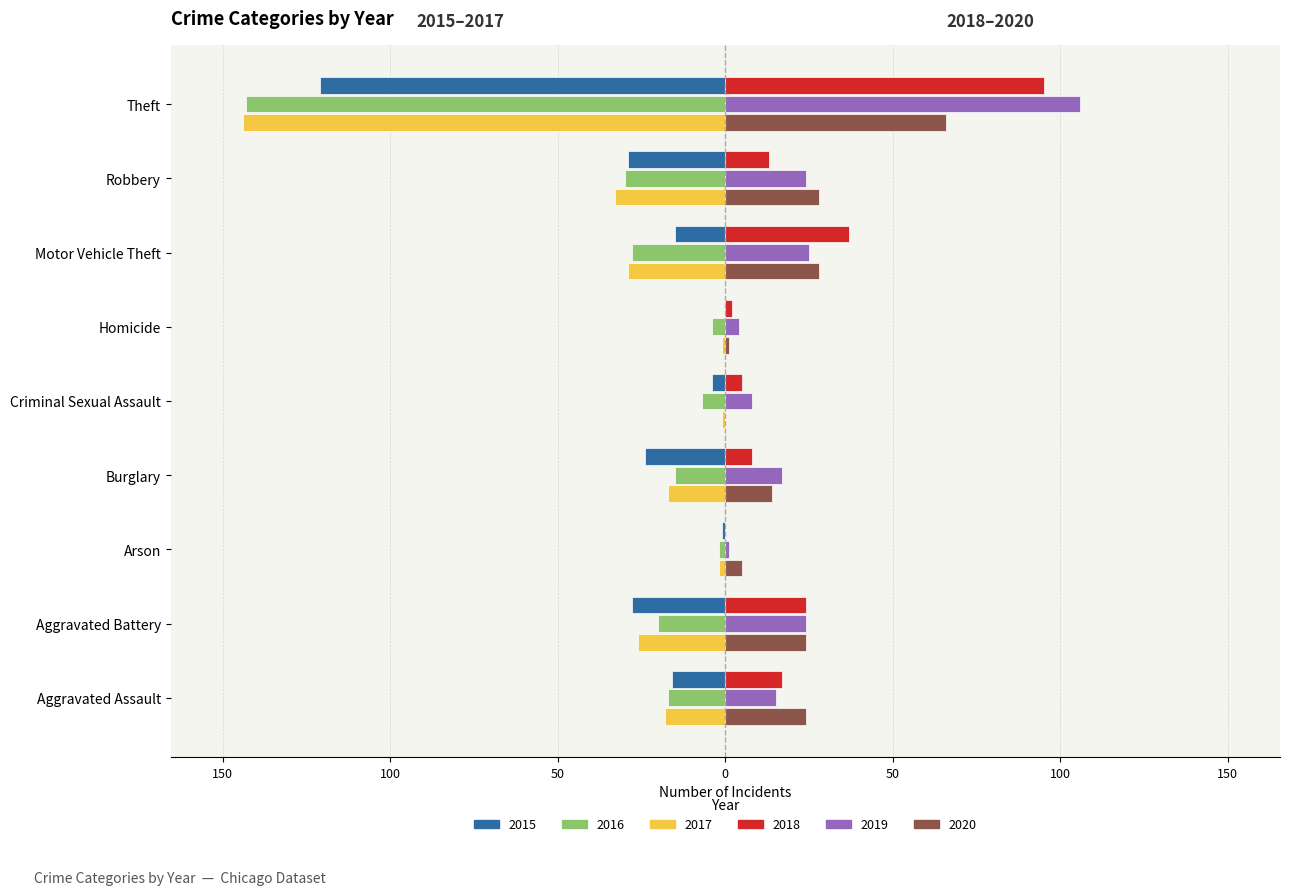

Is it true that 2015 equals -15 at Motor Vehicle Theft?

True